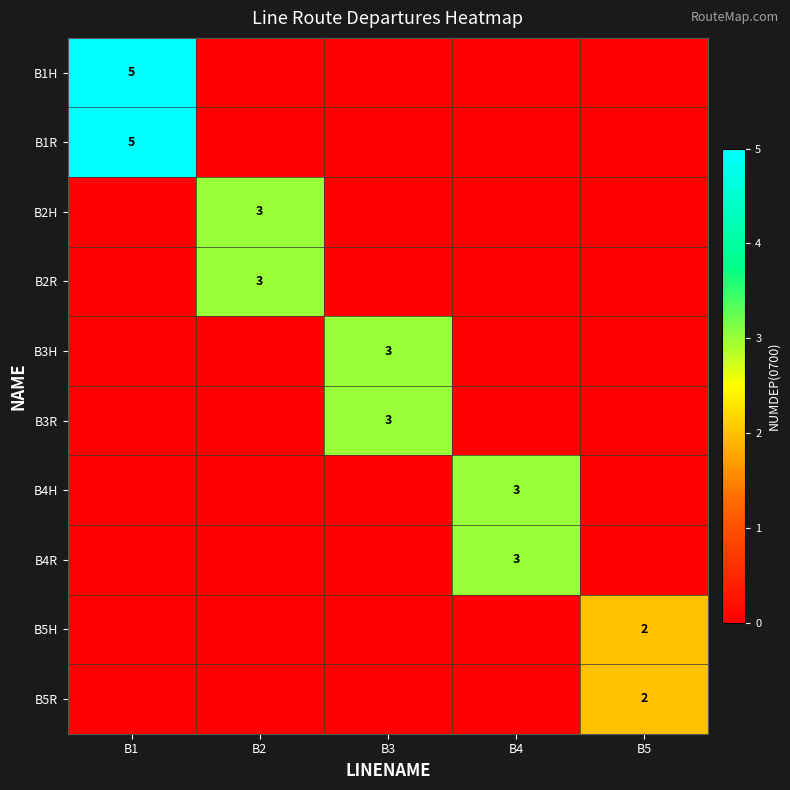

Is it true that B5R equals 1 at B5?

False